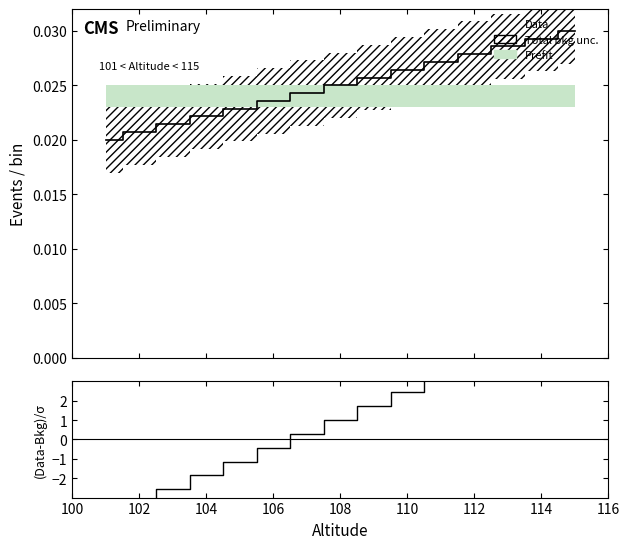

Is it true that (Data-Bkg)/σ equals 1.2 at 116?

False